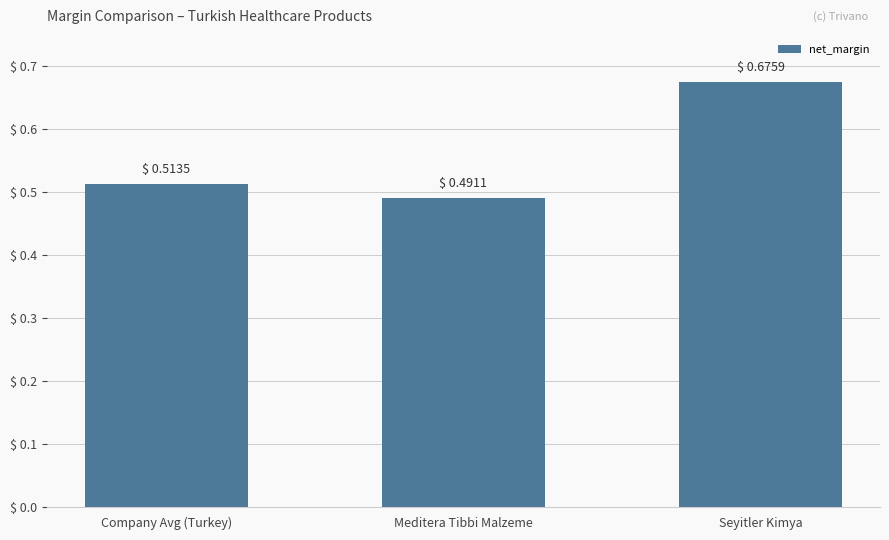

Is it true that the value at Meditera Tibbi Malzeme is 0.3?

False